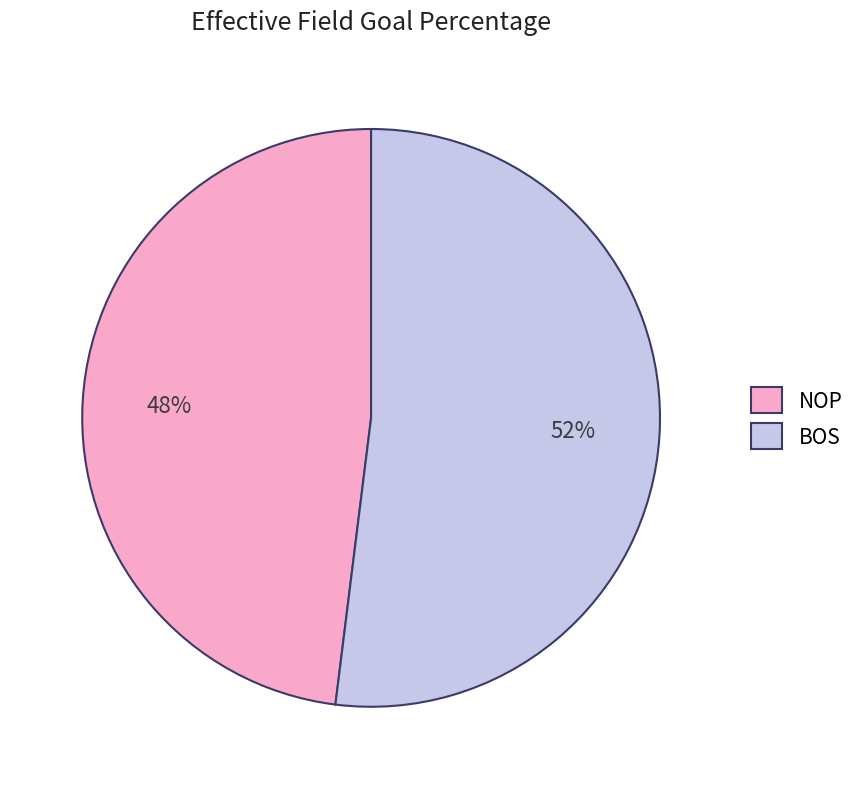

Which category has the biggest portion of the pie?

BOS